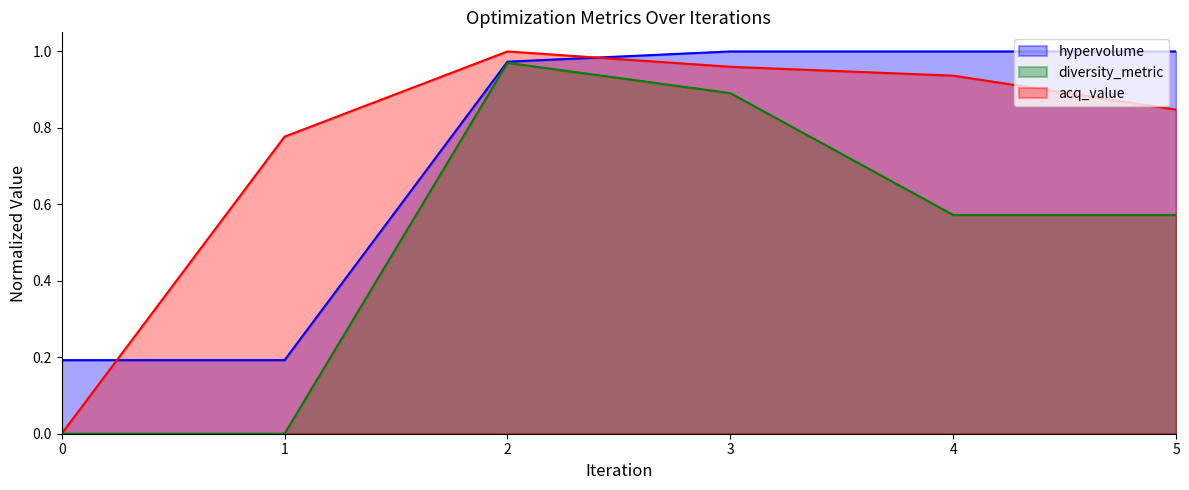

True or false: acq_value and diversity_metric intersect in this chart.

False